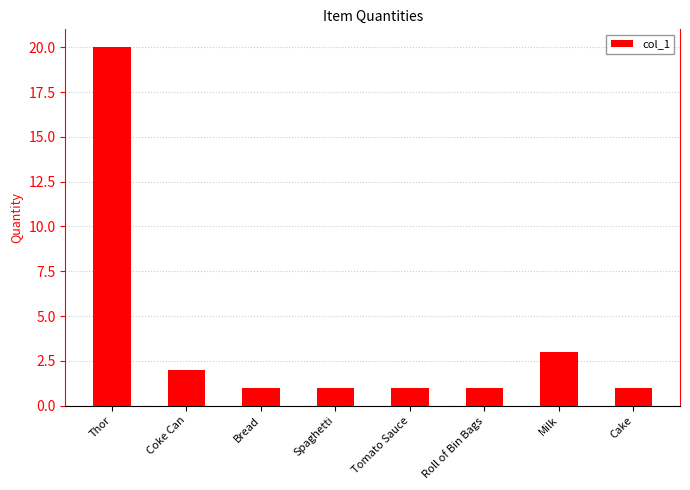

What is the label of the 4th bar from the left?

Spaghetti